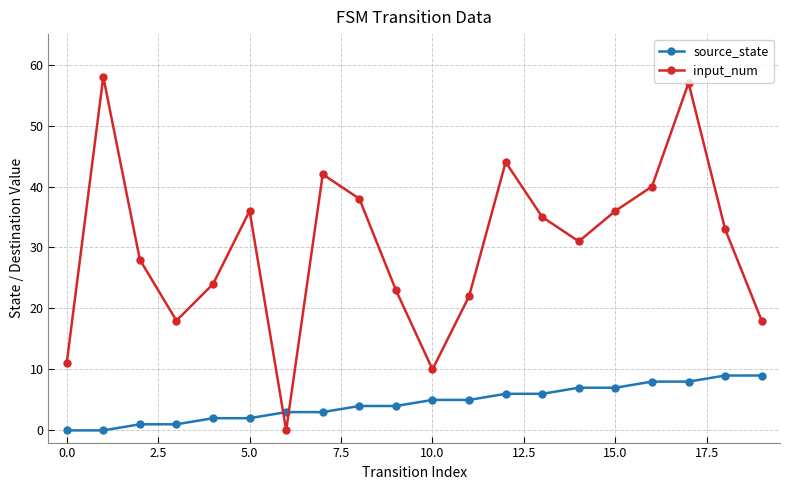

How many intersections are there between source_state and input_num?

2